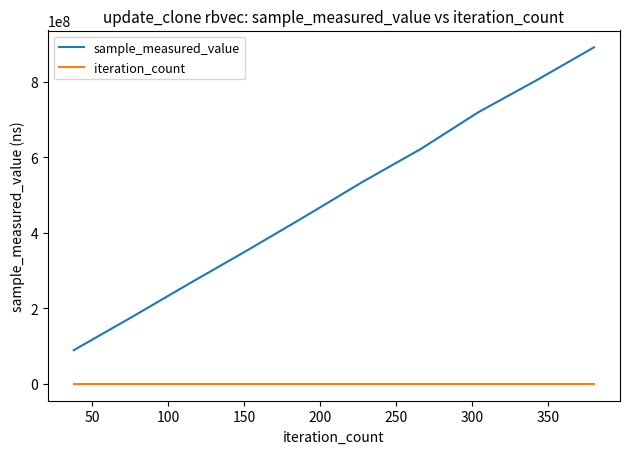

Which series has the largest total across all categories?

sample_measured_value